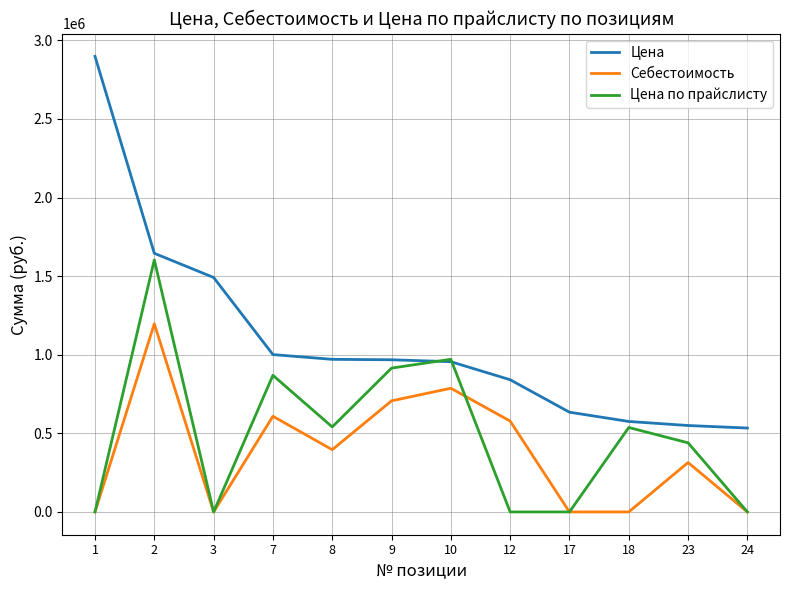

True or false: Себестоимость and Цена cross at least once.

False